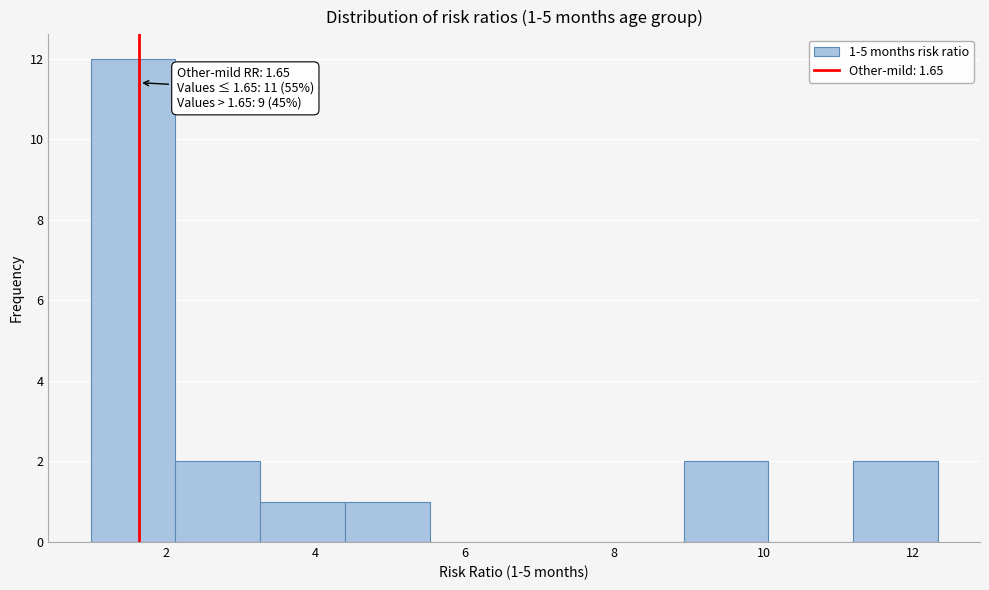

Over which range of the x-axis is the bar tallest?

1.0 to 2.2